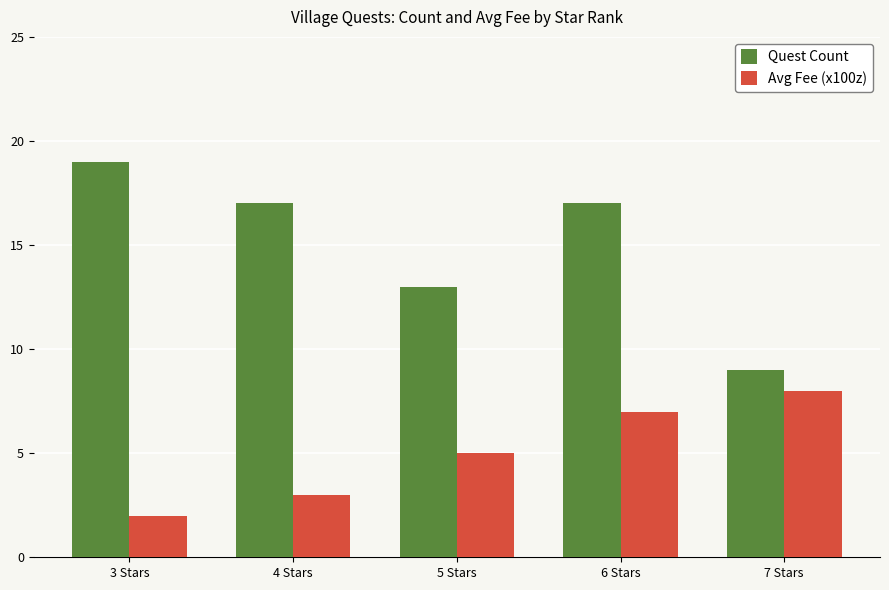

What is the label of the 1st bar from the left?

3 Stars